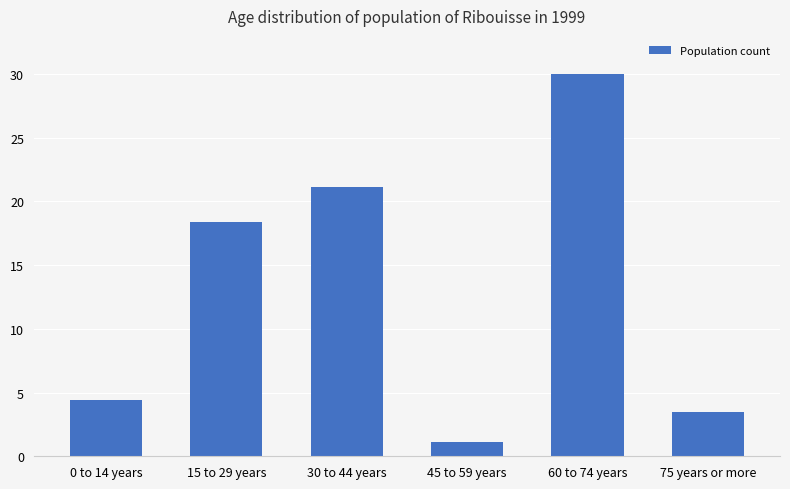

At which label does the data first exceed 18?

15 to 29 years